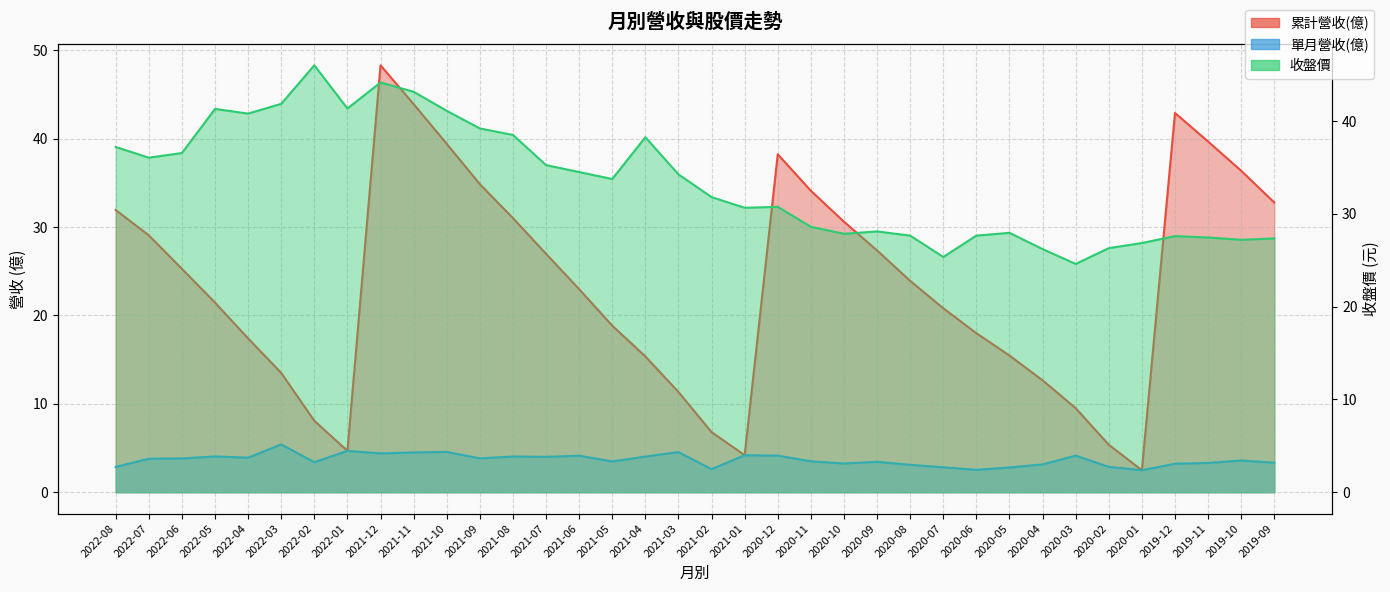

What is the difference between the maximum and minimum values in the 單月營收(億) series?

2.9